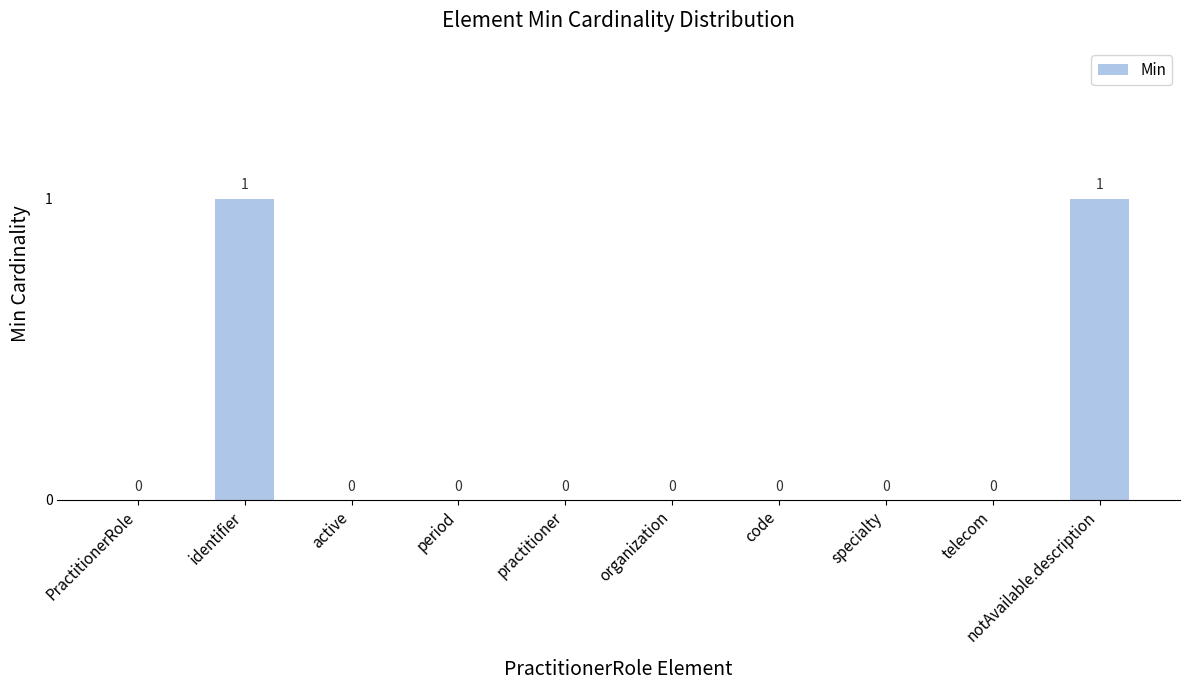

The chart shows a value of 0 at period. True or false?

True